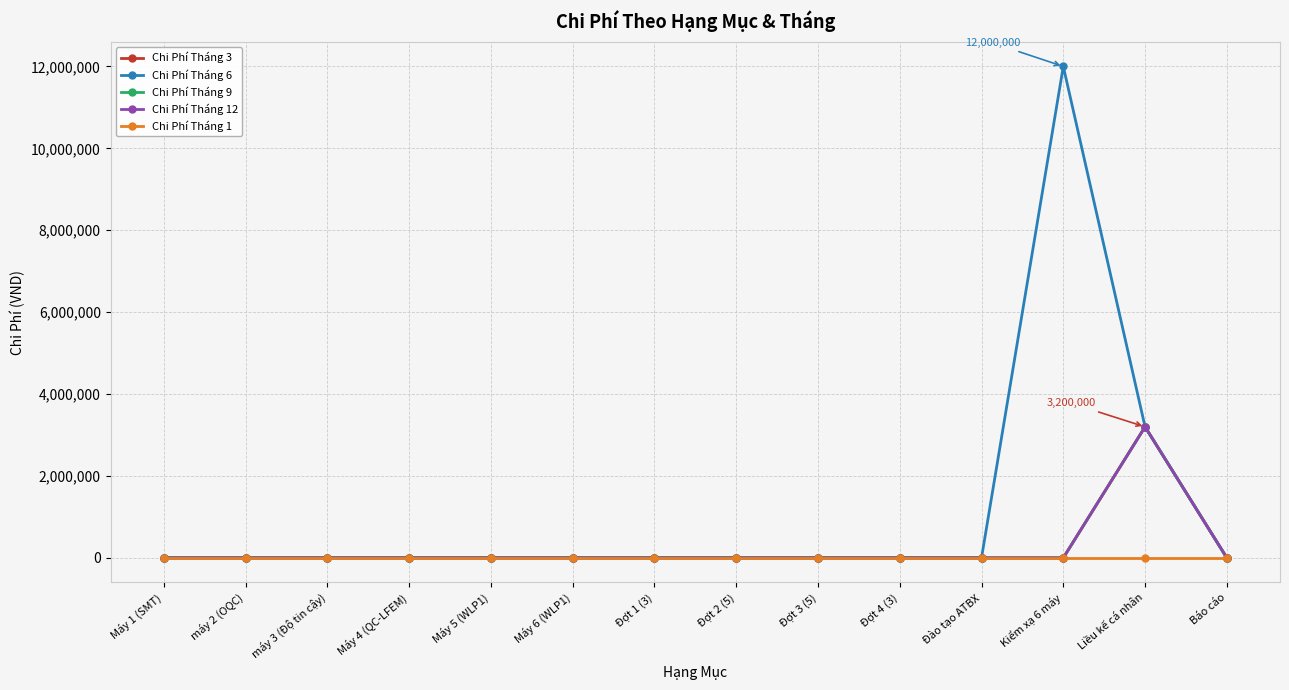

List the series in order of their peak value, highest first.

Chi Phí Tháng 6, Chi Phí Tháng 3, Chi Phí Tháng 9, Chi Phí Tháng 12, Chi Phí Tháng 1